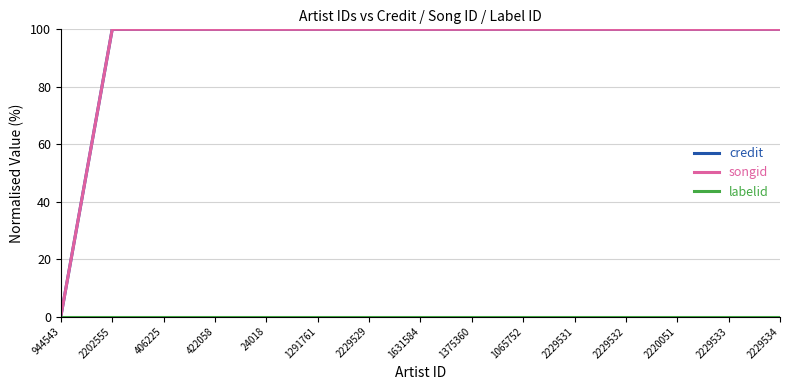

Is this an area chart (filled region under the line)?

No